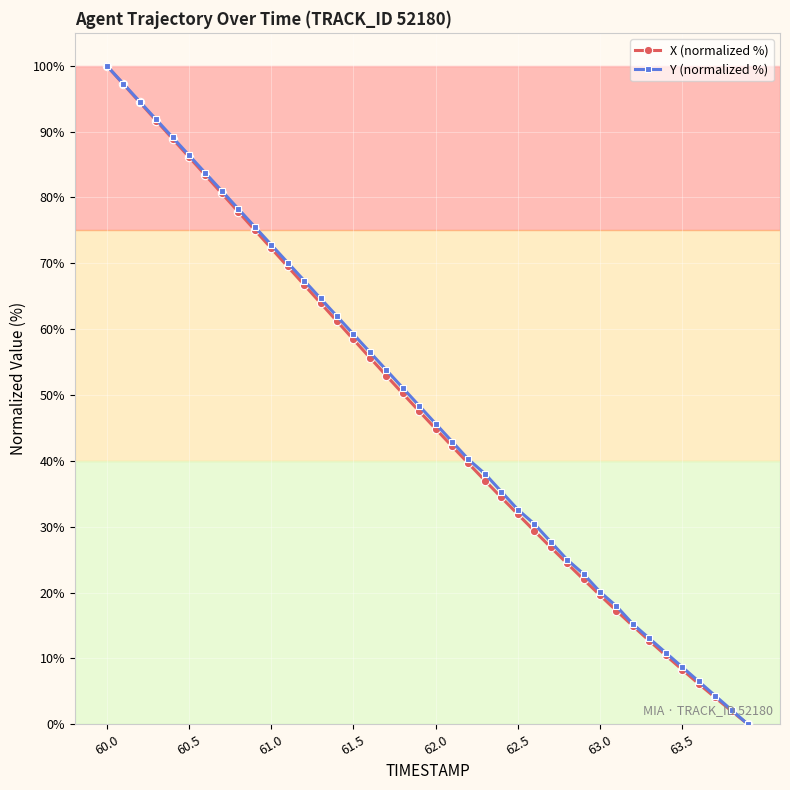

Does the chart display data point markers on the line(s)?

Yes